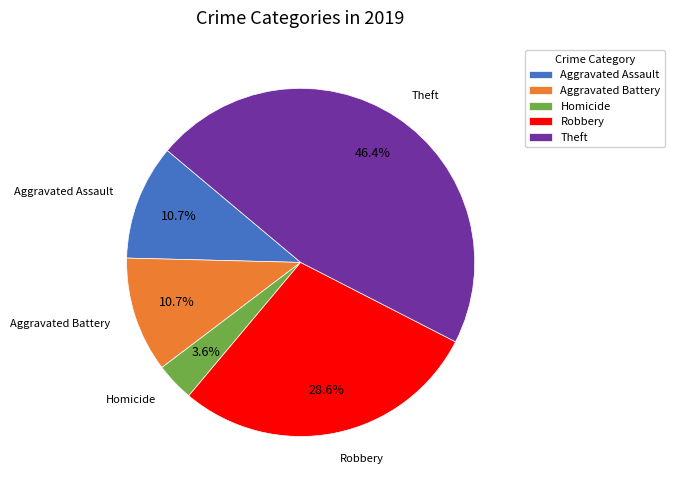

Which slice is the smallest?

Homicide